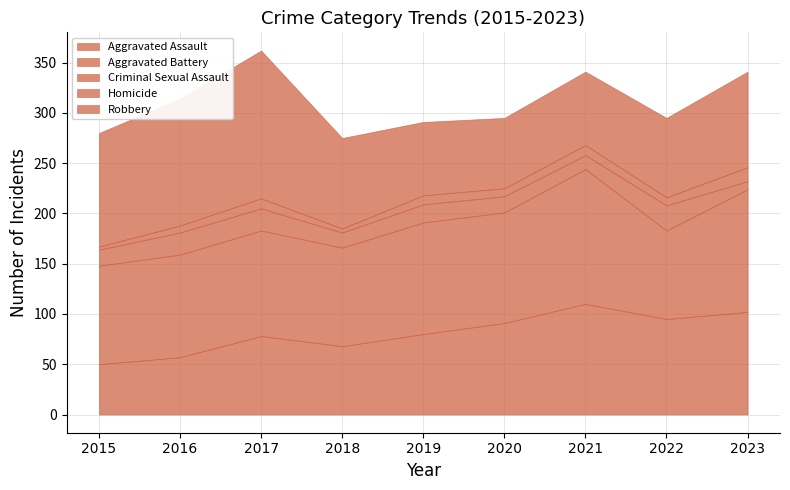

Reading left to right, transcribe all the data shown in this chart.

Aggravated Assault: 50	57	78	68	80	91	110	95	102
Aggravated Battery: 98	102	105	98	111	110	134	88	122
Criminal Sexual Assault: 16	22	22	15	18	16	14	25	8
Homicide: 3	7	10	4	9	8	10	8	14
Robbery: 113	126	147	90	73	70	73	79	95